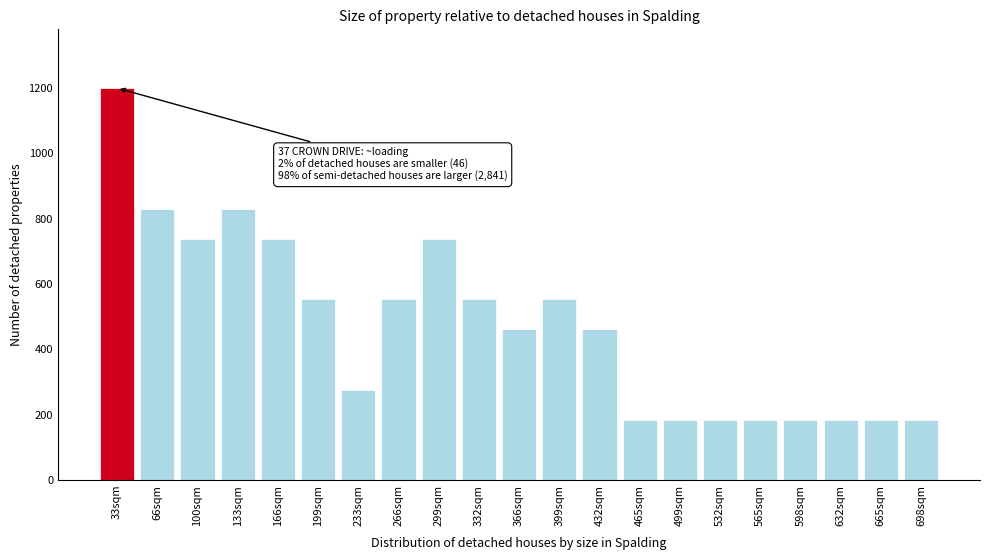

Reading right to left, what are all the values shown in this chart?

184	184	184	184	184	184	184	184	461	553	461	553	738	553	276	553	738	830	738	830	1200